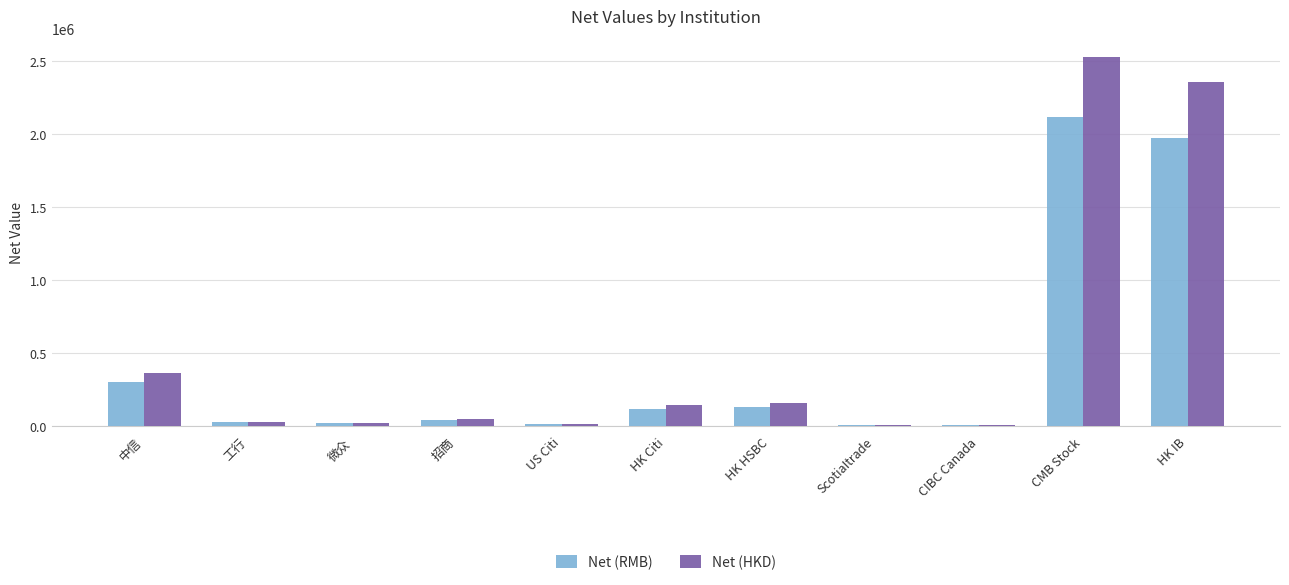

At which label does Net (HKD) first exceed 48412?

中信